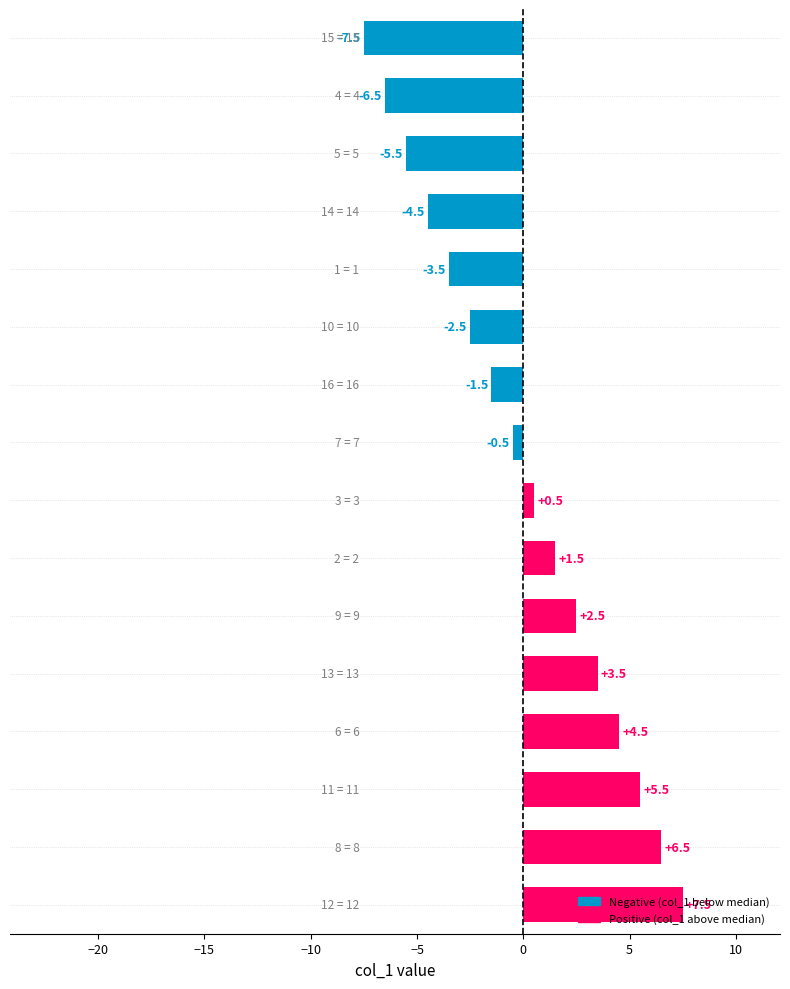

What is the difference between the maximum and minimum values?

15.0